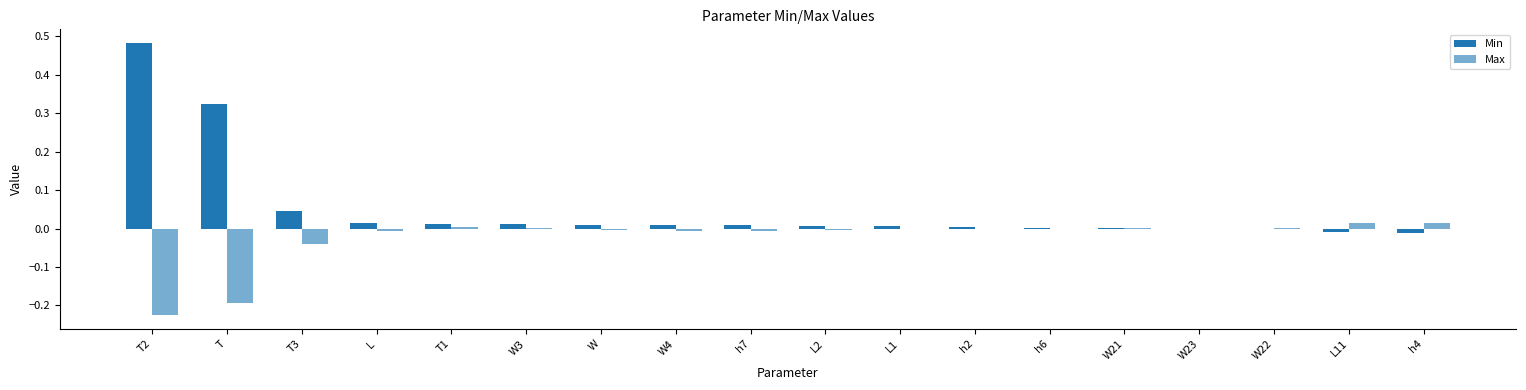

Count the number of categories in the chart.

18